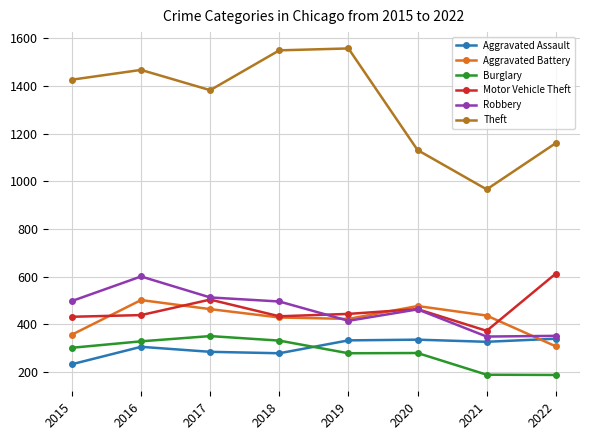

How many interior local peaks does the Theft series have?

2